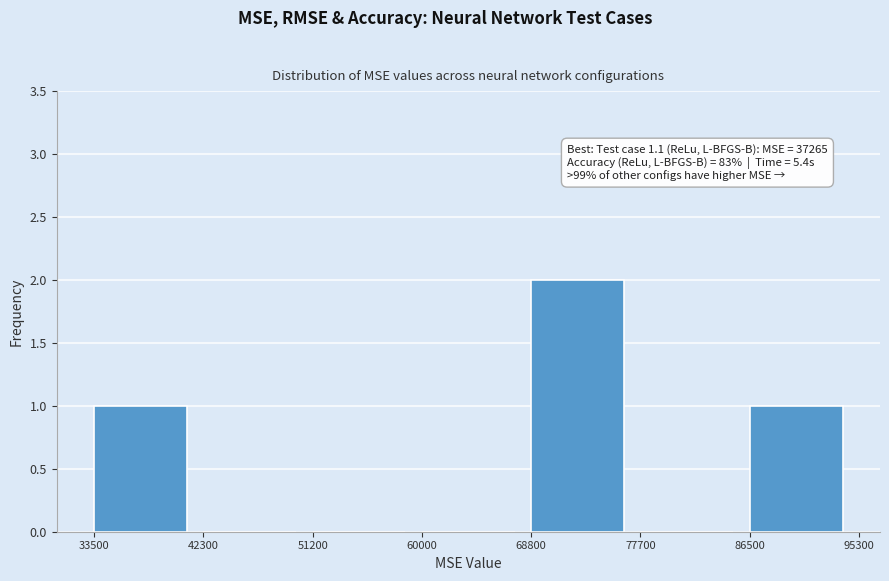

Over which range of the x-axis is the bar tallest?

68800 to 77700